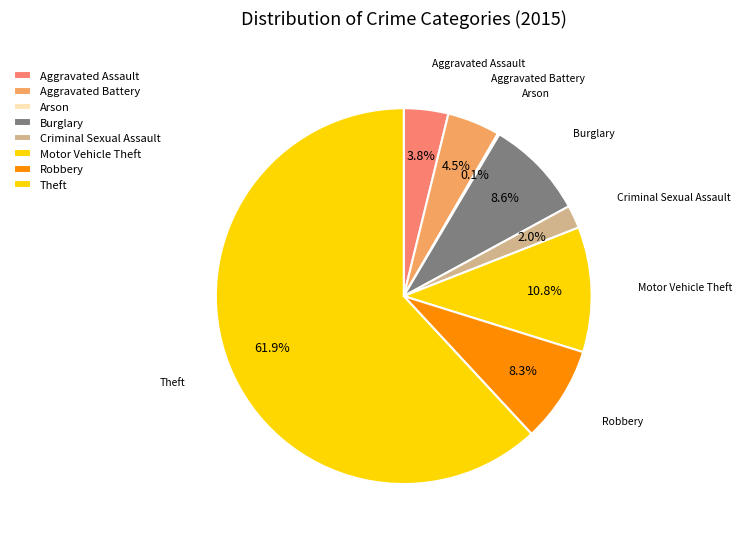

To the nearest percent, what is the average slice percentage?

12%